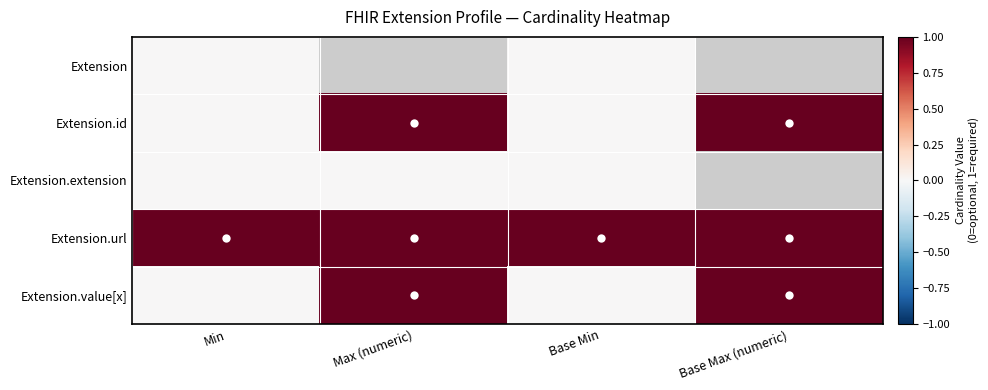

At Max (numeric), list the series in order from largest to smallest.

Extension, Extension.id, Extension.url, Extension.value[x], Extension.extension